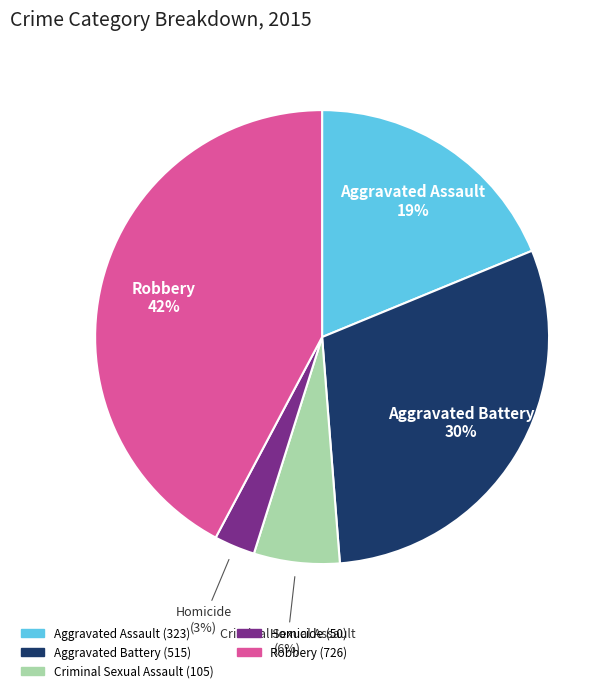

Which slice is the largest?

Robbery